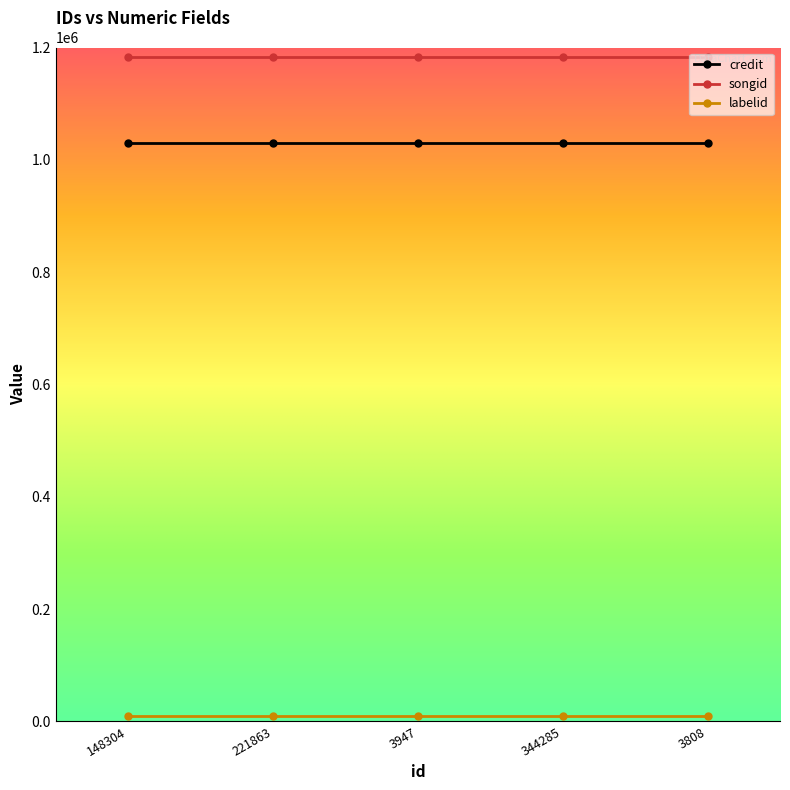

At how many categories does at least one series exceed 119829?

5